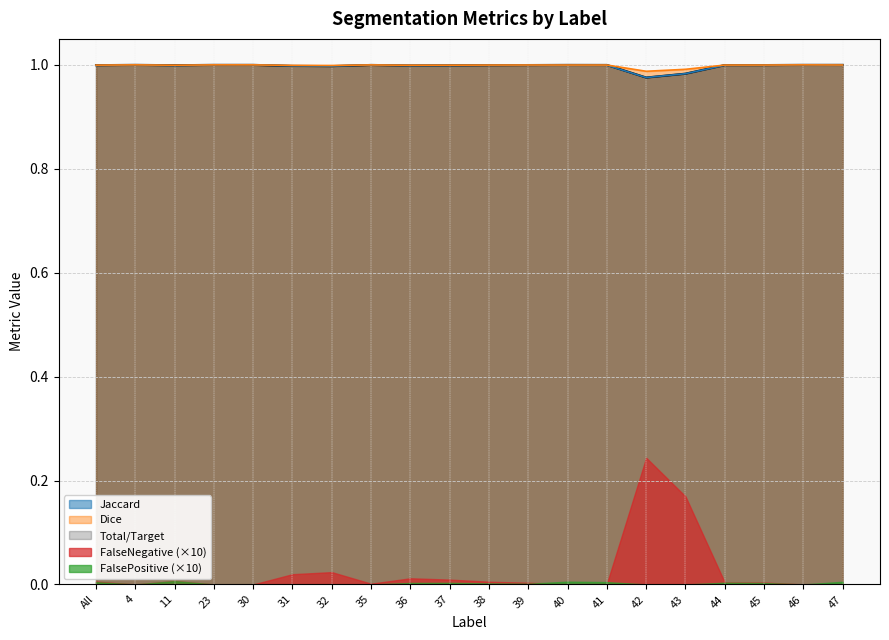

Which series has the largest total across all categories?

Dice